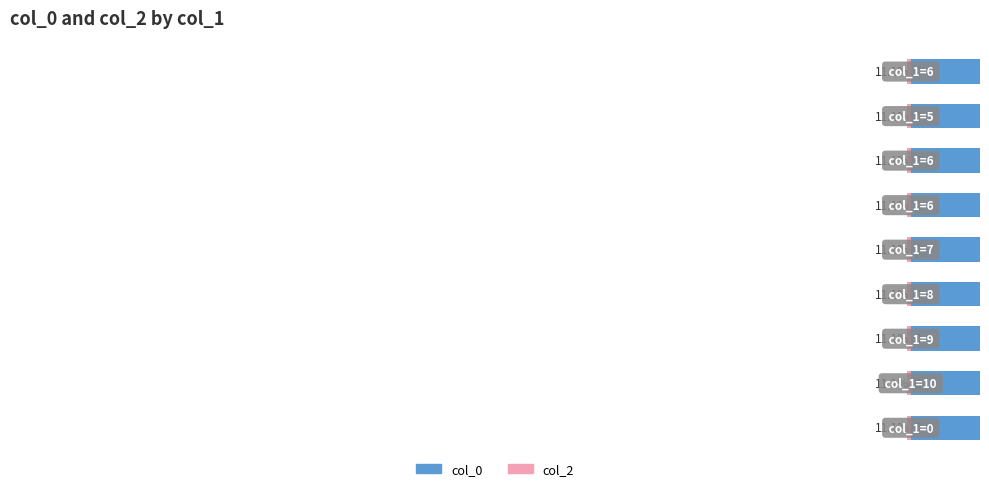

List the series in order of their peak value, highest first.

col_0, col_2